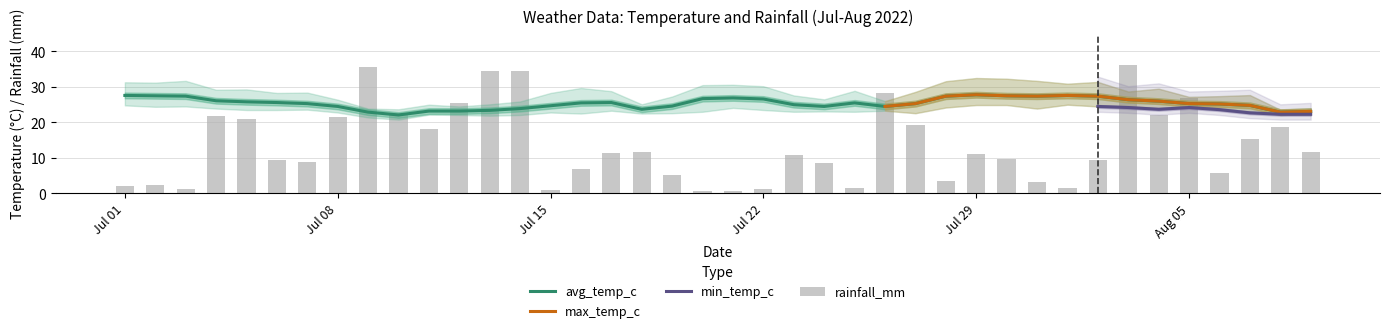

At how many categories does at least one series exceed 18?

40